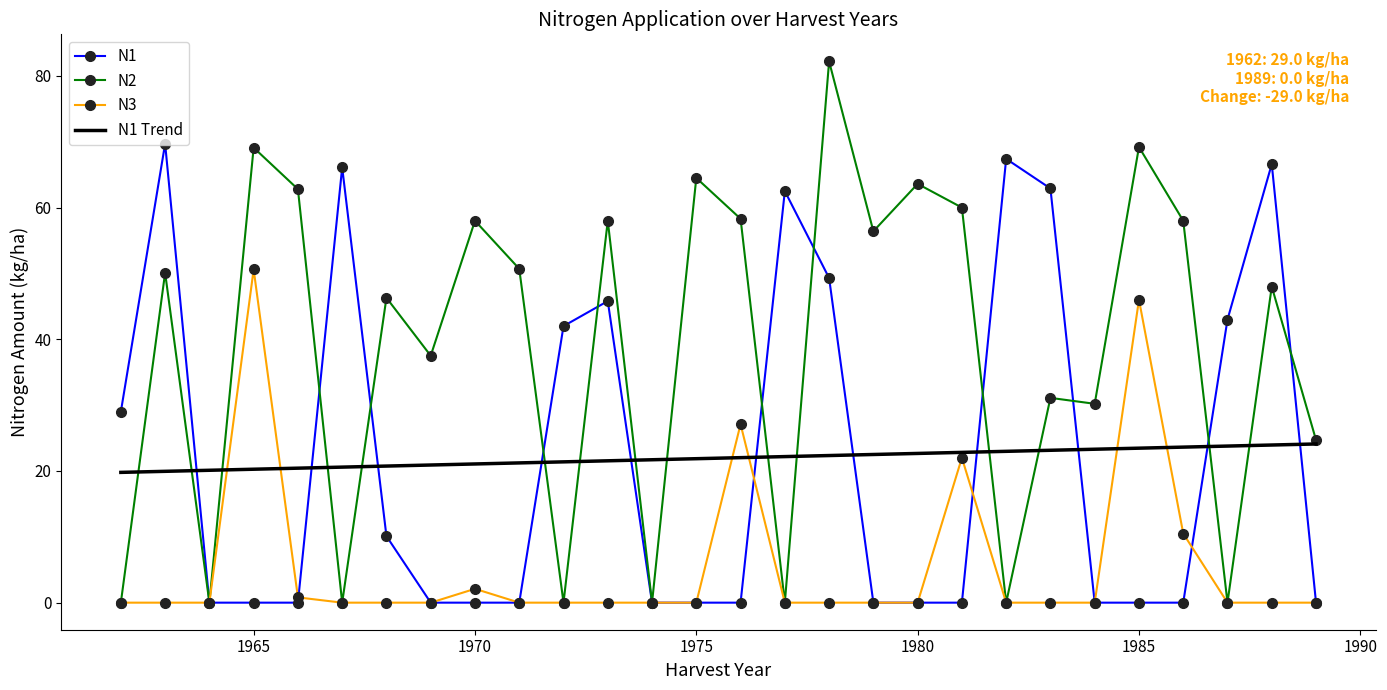

What is the greatest value displayed?

82.2